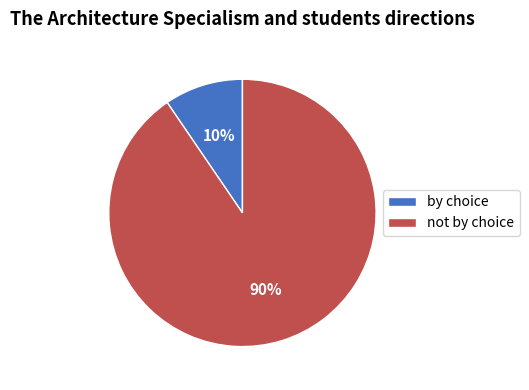

To the nearest percent, what is the average slice percentage?

50%